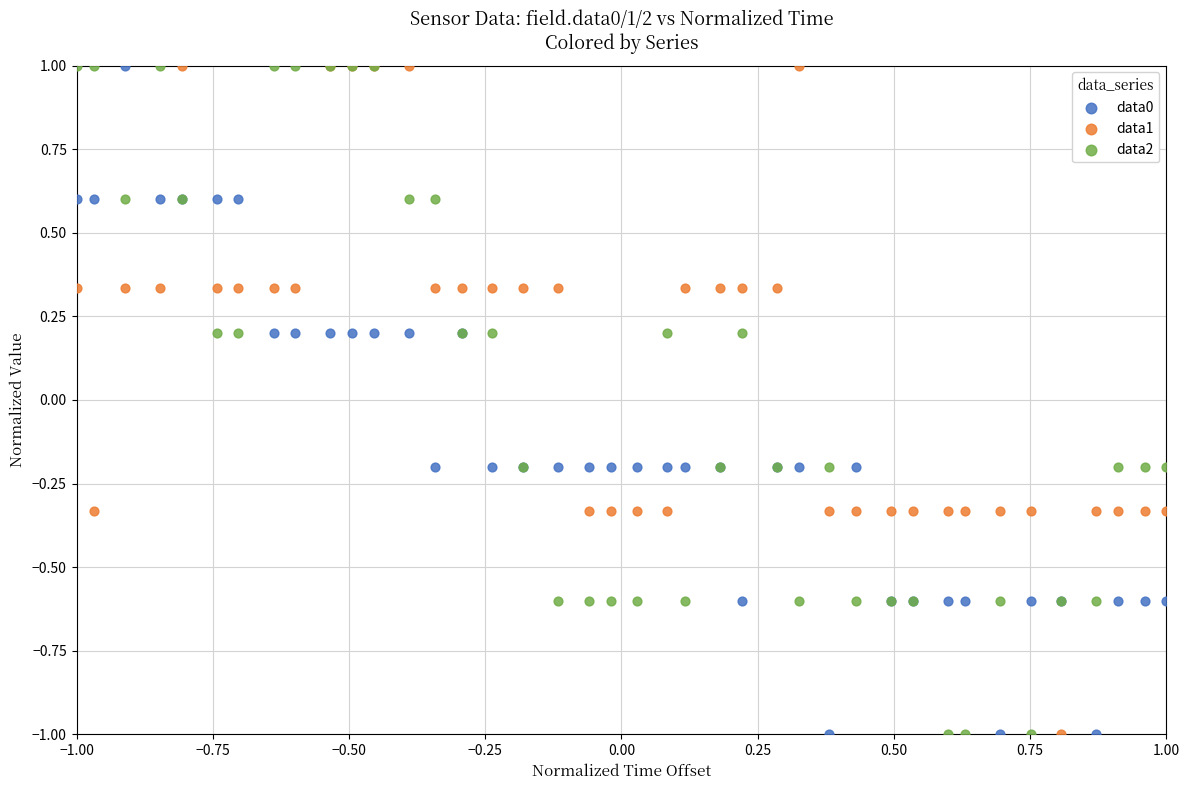

What is the X range (max minus min) for the scatter plot?

2.0